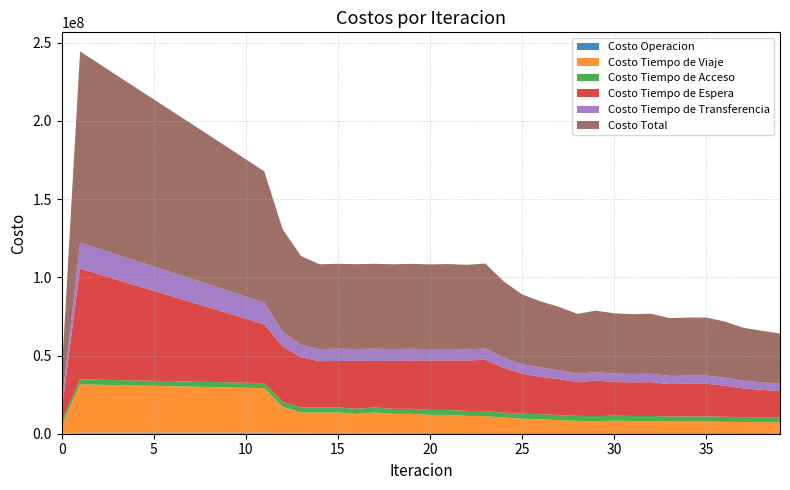

Reading right to left, transcribe all the data shown in this chart.

Costo Operacion: 526999.6	520742.8	518686.8	512025.5	510290.2	511129.4	510360.0	508901.7	508995.0	509830.0	505454.9	508439.9	506196.8	509607.2	506987.9	507641.5	511787.7	513745.1	521950.8	521854.5	531483.8	531350.1	542902.0	531734.4	542897.4	542756.0	536916.8	579376.1	735109.7	736727.3	738467.9	740313.7	741899.5	743568.0	745307.0	747106.5	748958.8	750857.5	752797.1	0.0
Costo Tiempo de Viaje: 6741955.7	6743728.8	6954081.3	7097568.6	7334777.8	7257532.0	7319102.0	7616094.8	7600910.7	7821317.6	7534326.5	7721386.7	8161689.6	8743503.8	9074235.2	9799806.6	10763634.8	10855497.8	11469510.6	11465148.1	12189378.2	12182494.5	13049075.6	12215704.0	13047823.6	13040160.7	13009702.3	16676586.7	28407084.2	28639585.9	28891358.8	29154648.7	29382352.9	29612970.5	29845979.3	30084794.8	30333569.4	30588282.2	30841386.8	5308165.4
Costo Tiempo de Acceso: 3224771.9	3223813.8	3224458.1	3225964.0	3227041.9	3229832.9	3226272.4	3226417.8	3226019.0	3224034.9	3228409.9	3222996.5	3222348.8	3223576.1	3221562.8	3221869.0	3223556.5	3223726.9	3223511.8	3222954.3	3221285.3	3220645.2	3217349.2	3220595.5	3217343.1	3216611.5	3215012.2	3214139.9	3213596.8	3220078.5	3225014.0	3228450.5	3230419.2	3230938.7	3230010.2	3227616.8	3223722.2	3218268.1	3211169.7	2503344.5
Costo Tiempo de Espera: 16744637.3	17600676.8	18261909.4	19929677.7	20850160.7	20920642.6	20696842.8	21632692.3	21520240.1	21492666.8	22676624.4	21461413.4	23028104.3	23929699.2	25597007.4	28628658.0	32776923.7	32257943.6	31692645.0	31579920.9	30811639.9	30690269.7	29712406.9	30677272.1	29714473.5	29576664.9	32122004.9	35416881.2	37600337.2	40943512.1	44283910.4	47622757.1	50937696.5	54252644.1	57567759.8	60883212.1	64199193.1	67515939.1	70833762.4	7083376.2
Costo Tiempo de Transferencia: 4792767.1	4838457.2	4953456.5	5099255.0	5237913.5	5216400.0	5222798.3	5379674.6	5367458.1	5447304.4	5408414.3	5407764.0	5655325.7	5921549.9	6131642.2	6564898.4	7146843.9	7154643.9	7353852.6	7343348.9	7563118.9	7553243.5	7815221.5	7560240.3	7814946.6	7804412.1	7924980.8	9459372.3	13944304.7	14198333.9	14455922.4	14715520.9	14986668.2	15257892.5	15528702.6	15798573.1	16066897.3	16332922.1	16595648.7	3750351.1
Costo Total: 32031131.6	32927419.4	33912592.1	35864490.9	37160184.0	37135536.9	36975375.5	38363781.2	38223622.8	38495153.7	39353229.9	38322000.6	40573665.1	42327936.2	44531435.4	48722873.4	54422746.7	54005557.2	54261470.7	54133226.7	54316906.0	54178002.9	54336955.2	54205546.2	54337484.2	54180605.2	56808617.0	65346356.2	83900432.7	87738237.7	91594673.5	95461691.0	99279036.2	103098013.9	106917758.9	110741303.3	114572340.8	118406269.0	122234764.6	18645237.3